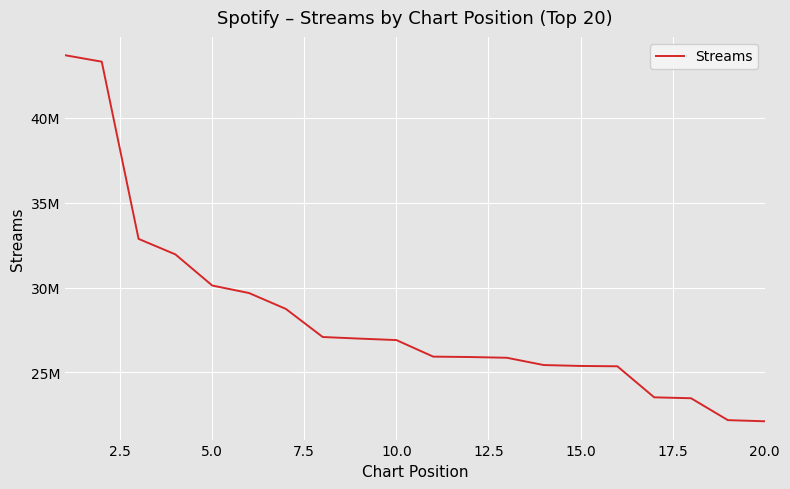

What is the sum of all values?

566613733